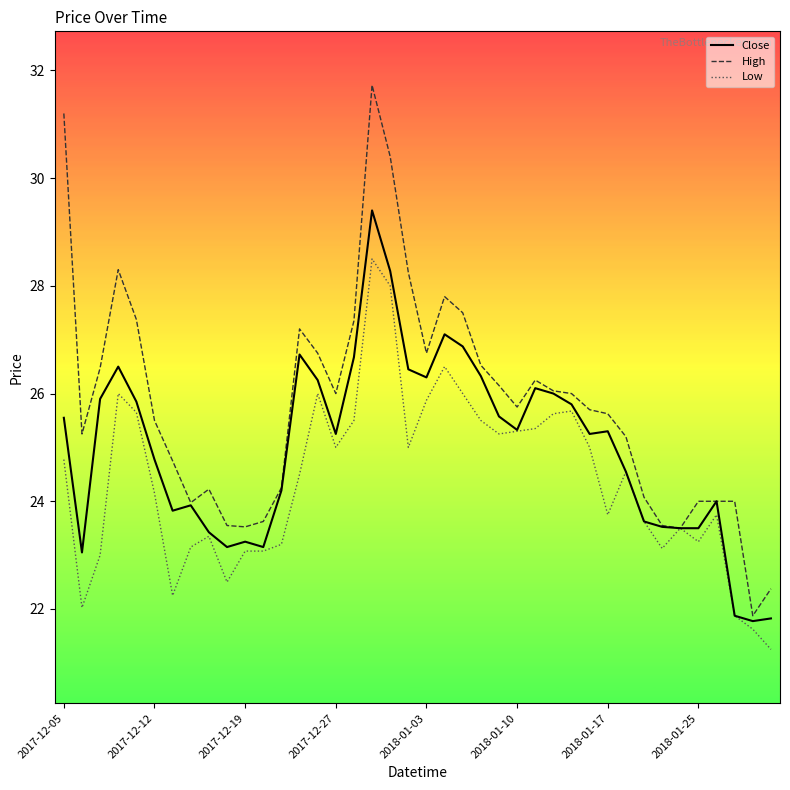

Which series has the largest total across all categories?

High